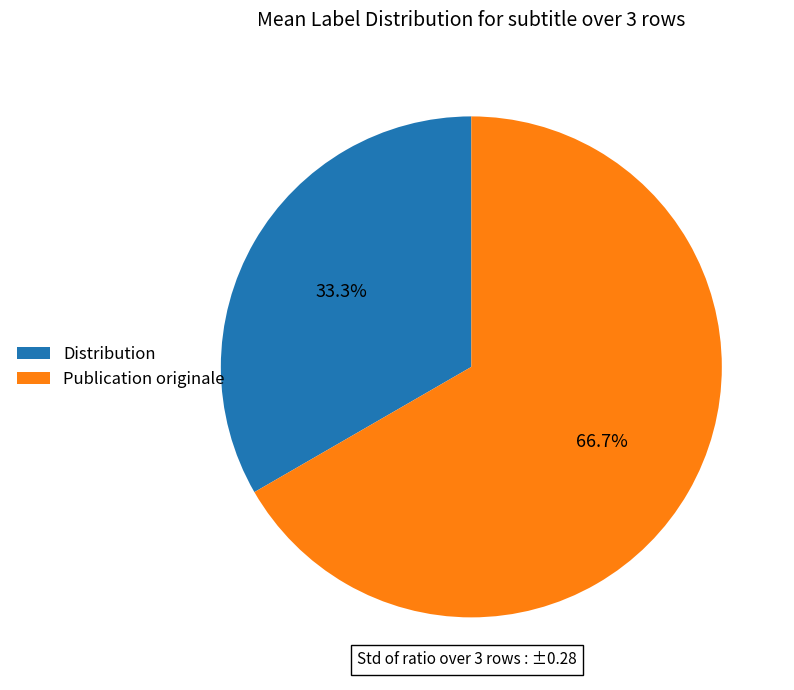

Which category has the smallest portion of the pie?

Distribution